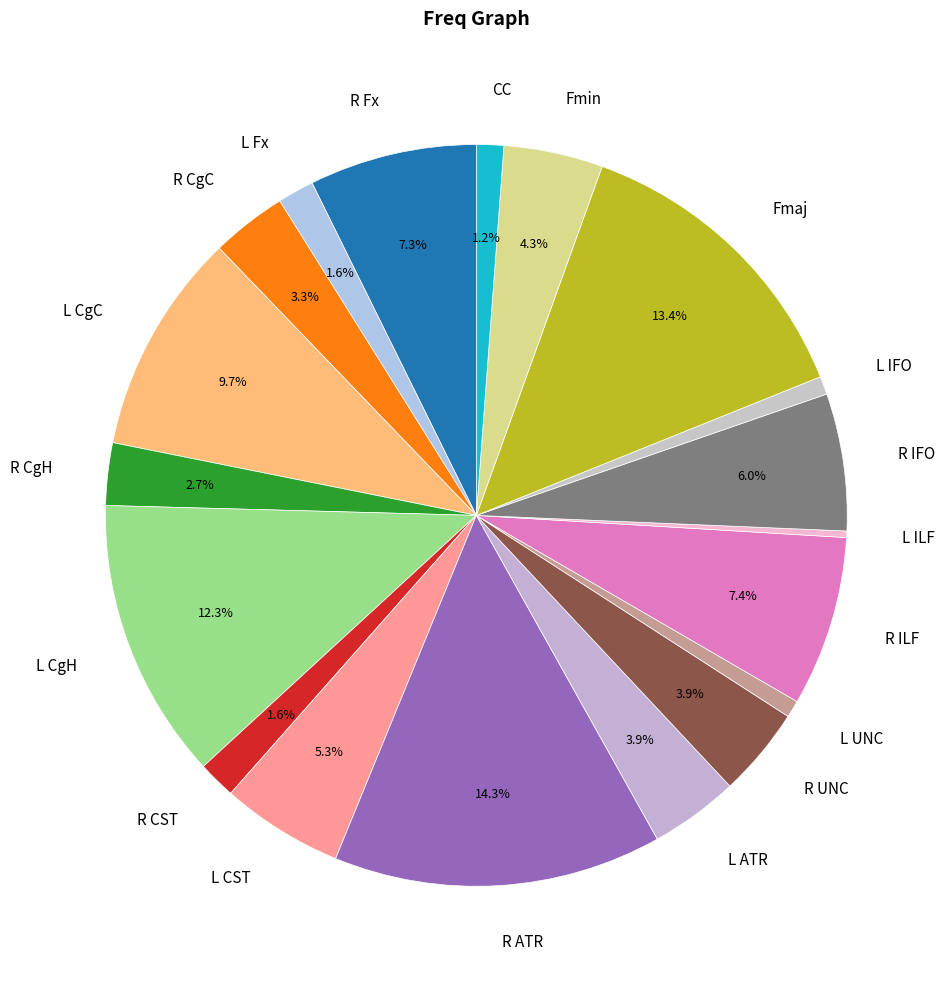

To the nearest percent, what is the combined percentage of L ILF and R ATR?

15%